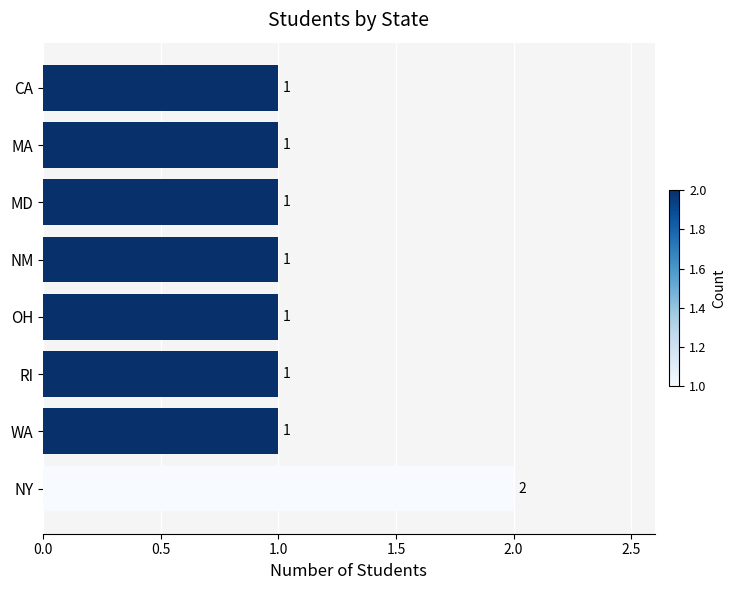

Reading top to bottom, extract all data points from this chart.

CA=1	MA=1	MD=1	NM=1	OH=1	RI=1	WA=1	NY=2